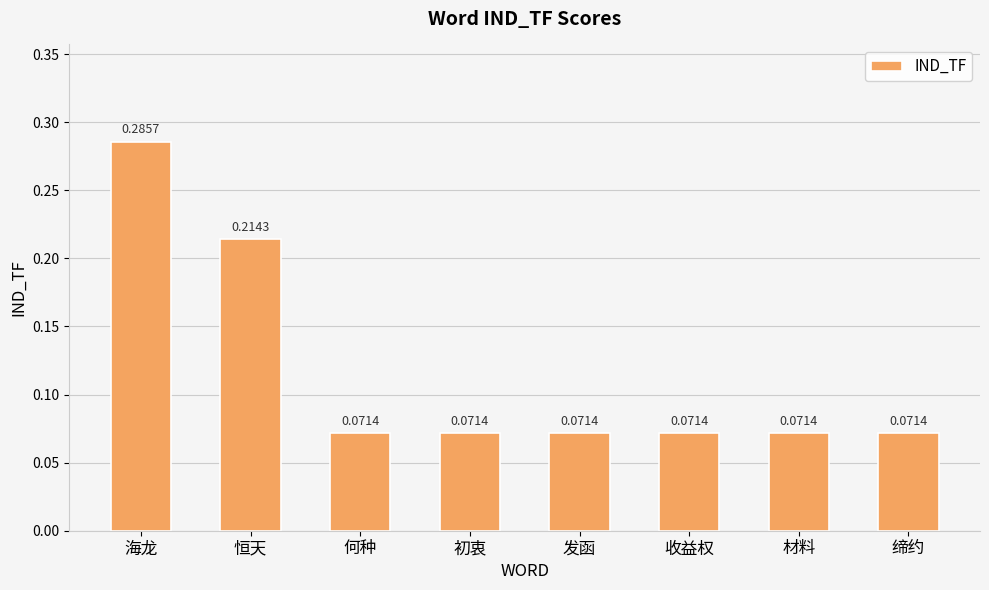

What is the label of the 8th bar from the left?

缔约